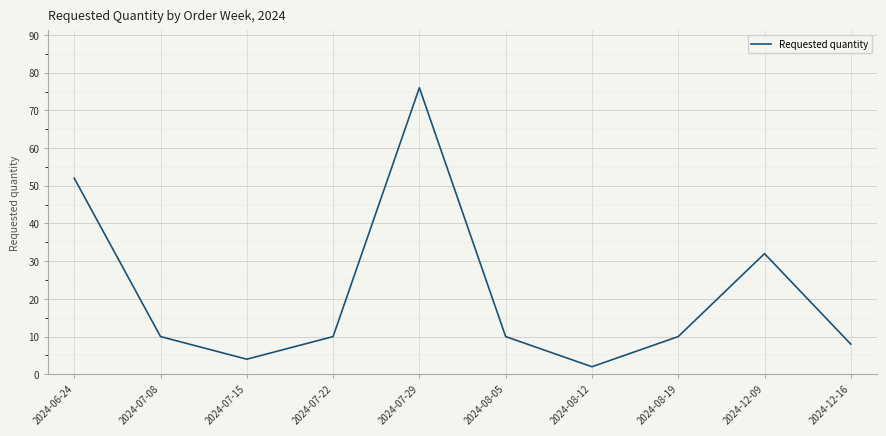

What position from the left is 2024-12-16?

10